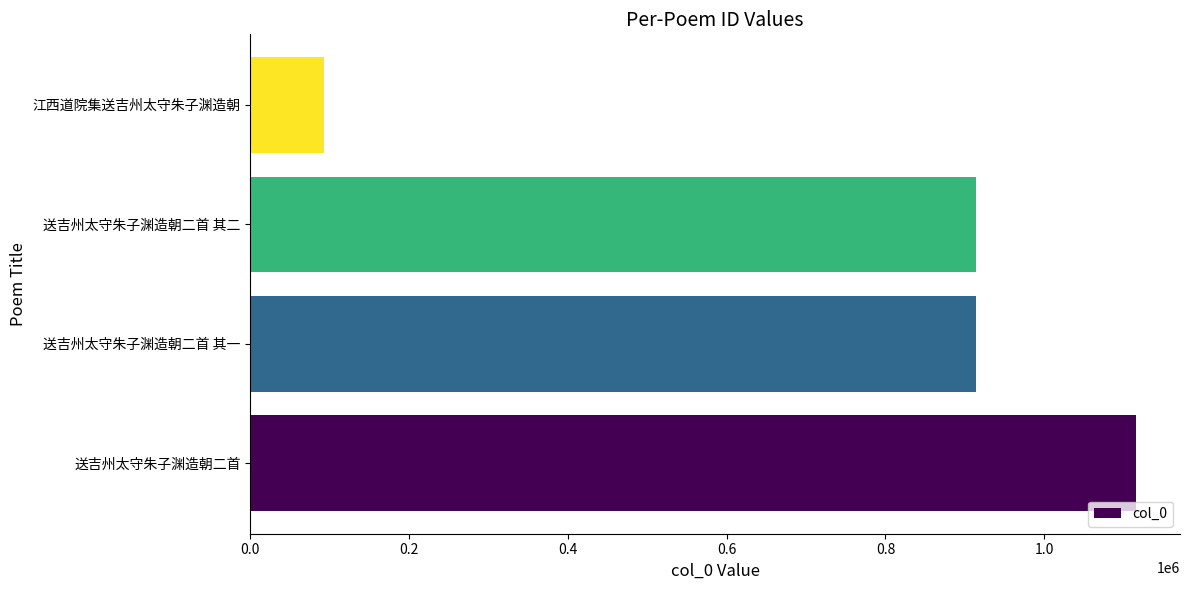

What is the sum of all values?

3036294